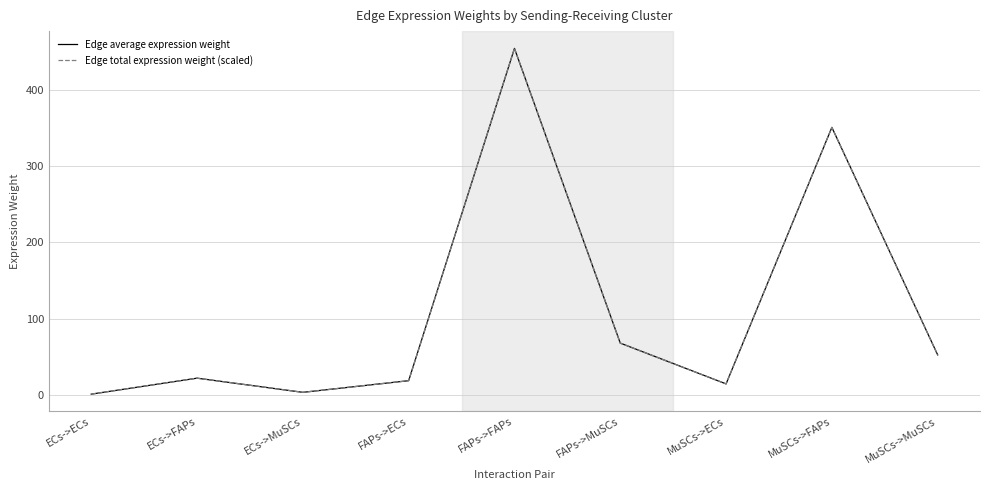

Does the chart have visible grid lines?

Yes